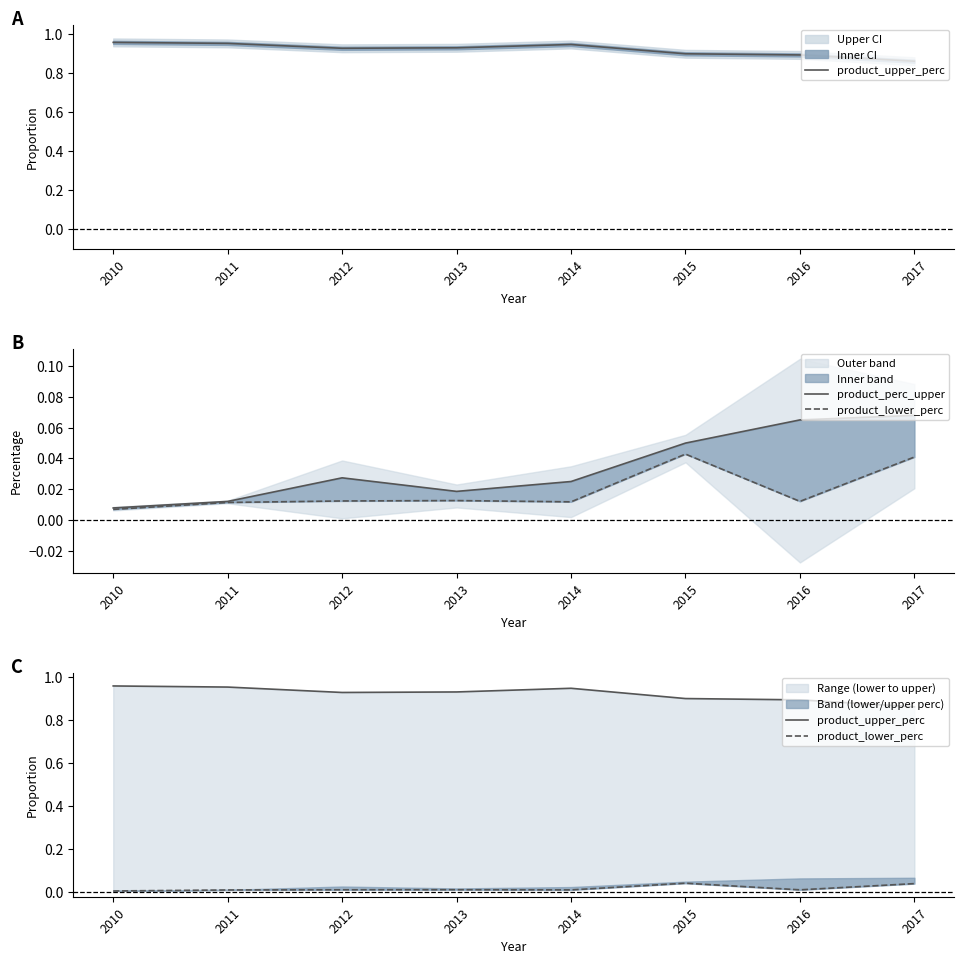

What is the total value across all series at 2011?

1.0